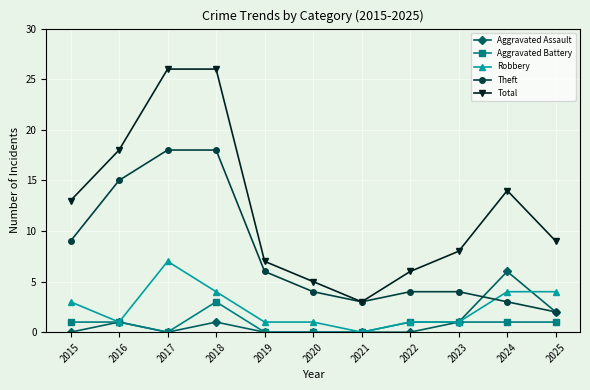

Is it true that Robbery equals 2 at 2024?

False